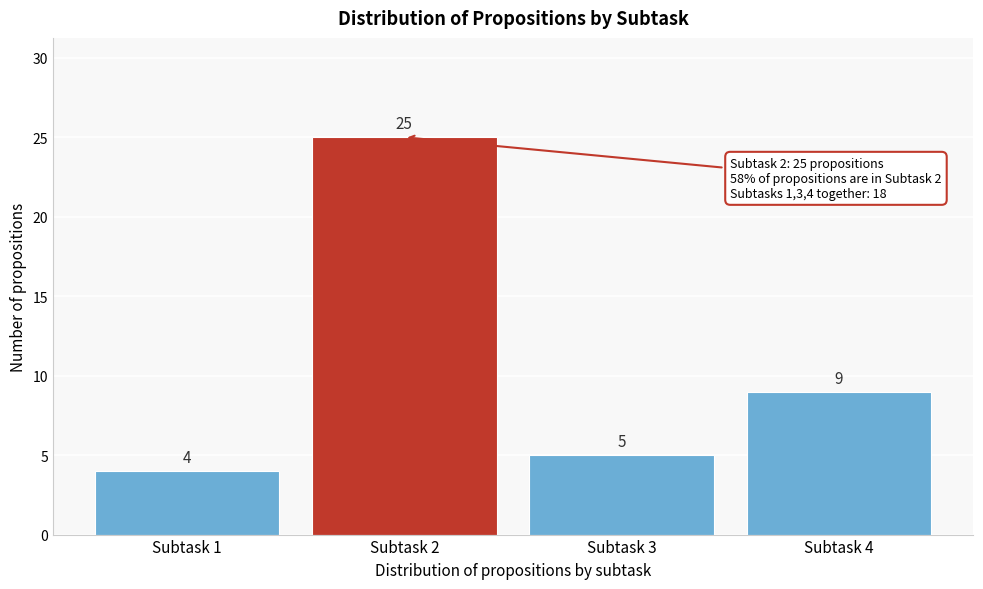

Reading left to right, list all the values displayed in this chart.

4	25	5	9